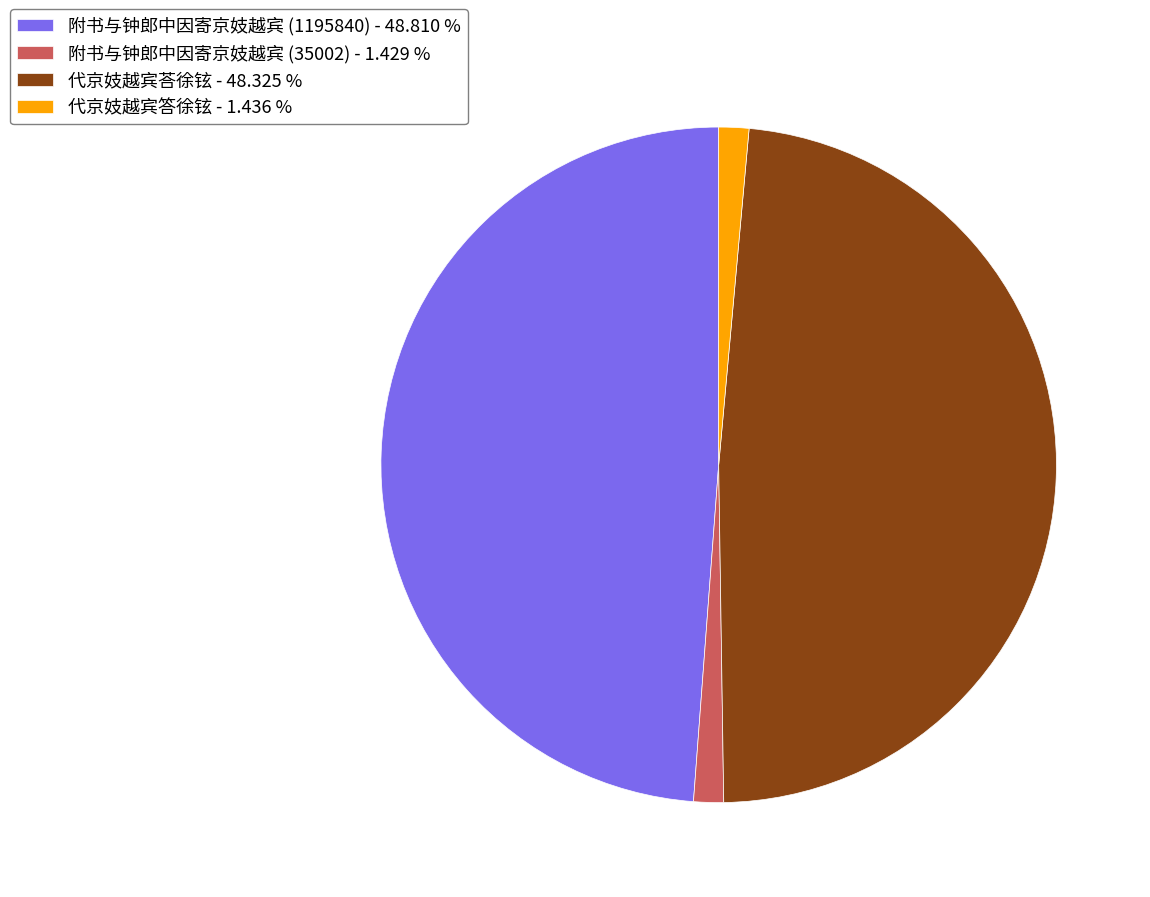

Does 代京妓越宾荅徐铉 - 48.325 % account for over 50% of the chart?

No